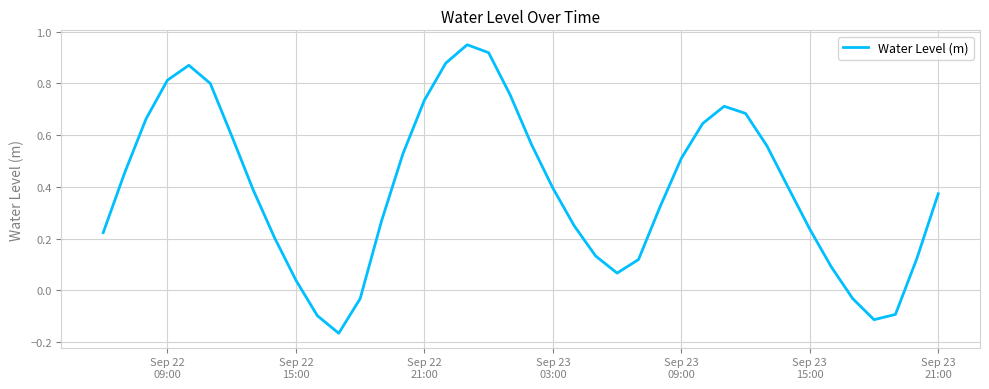

How many negative values are there?

6